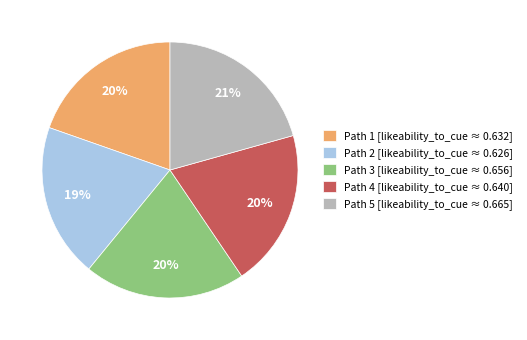

True or false: Path 1 accounts for 12% of the total.

False